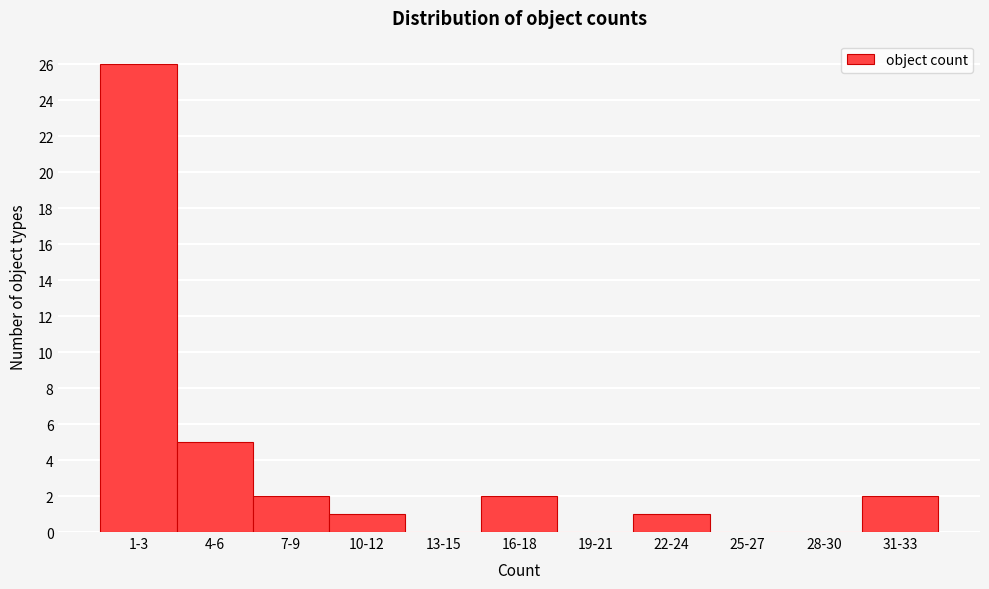

Reading right to left, what are all the values shown in this chart?

31-33=2	28-30=0	25-27=0	22-24=1	19-21=0	16-18=2	13-15=0	10-12=1	7-9=2	4-6=5	1-3=26